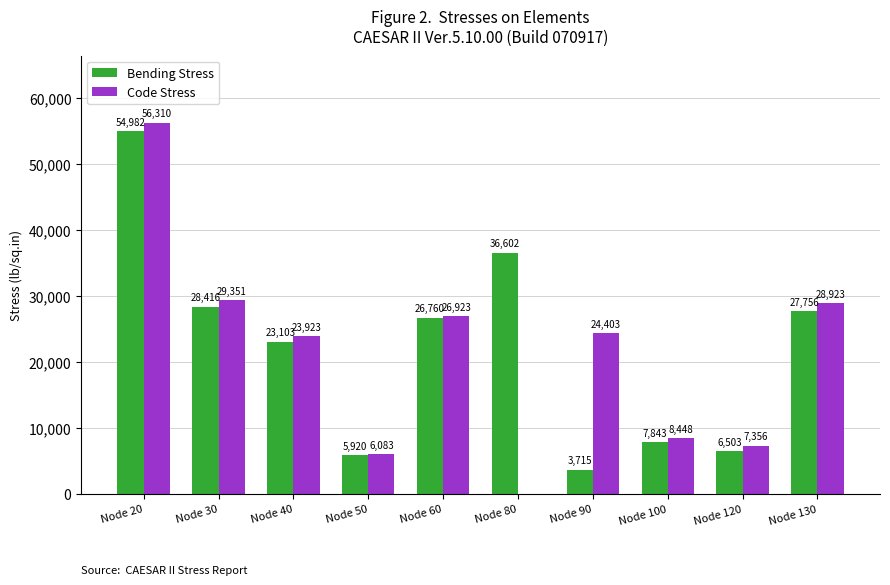

What are all the series names shown in the legend?

Bending Stress, Code Stress